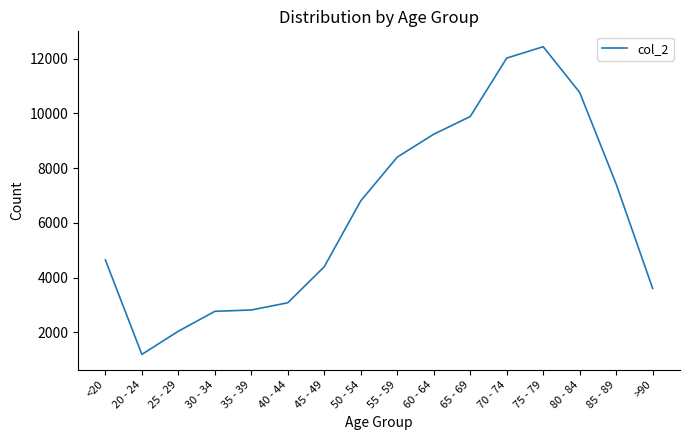

Which category has the lowest value across all series?

20 - 24